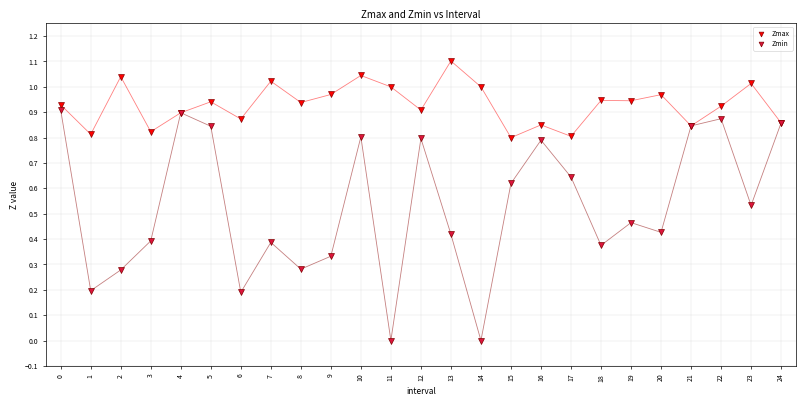

Which series reaches the maximum Y coordinate?

Zmax